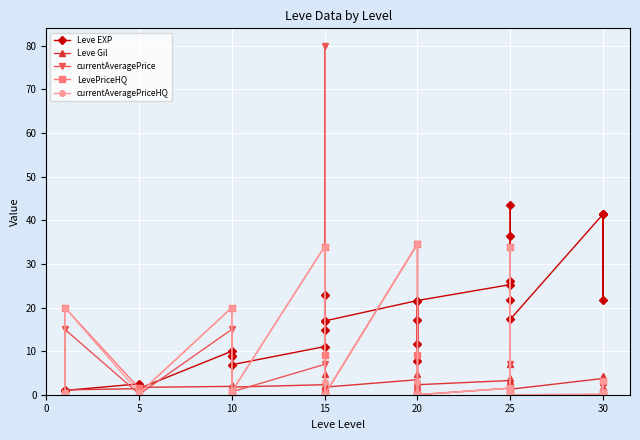

True or false: currentAveragePrice and Leve EXP cross at least once.

True